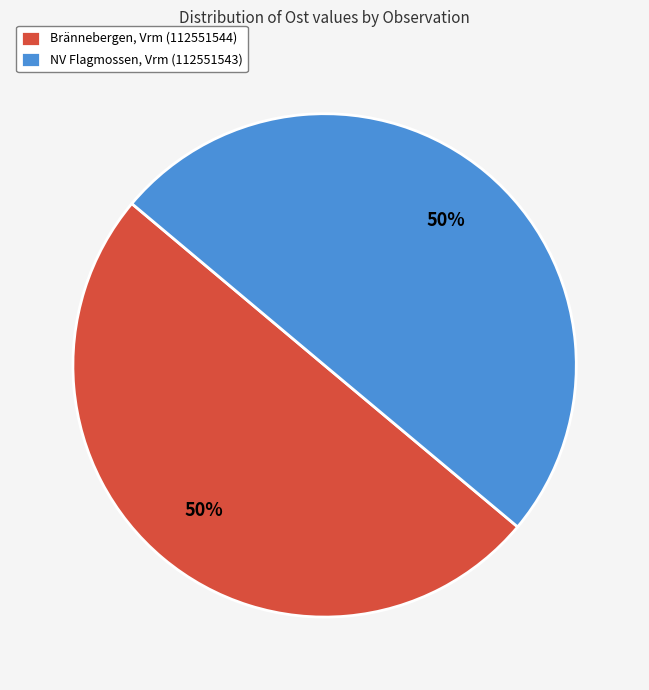

How many segments does this pie chart have?

2